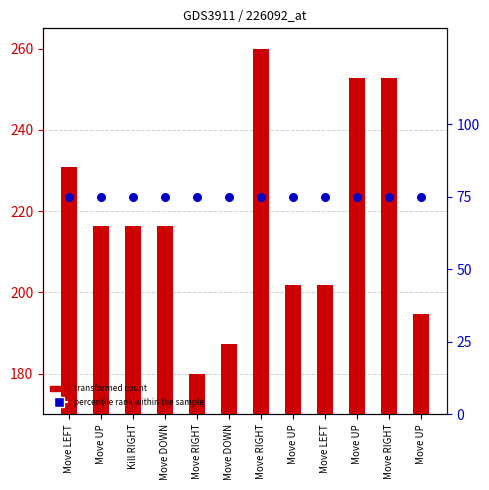

What are all the series names shown in the legend?

transformed count, percentile rank within the sample